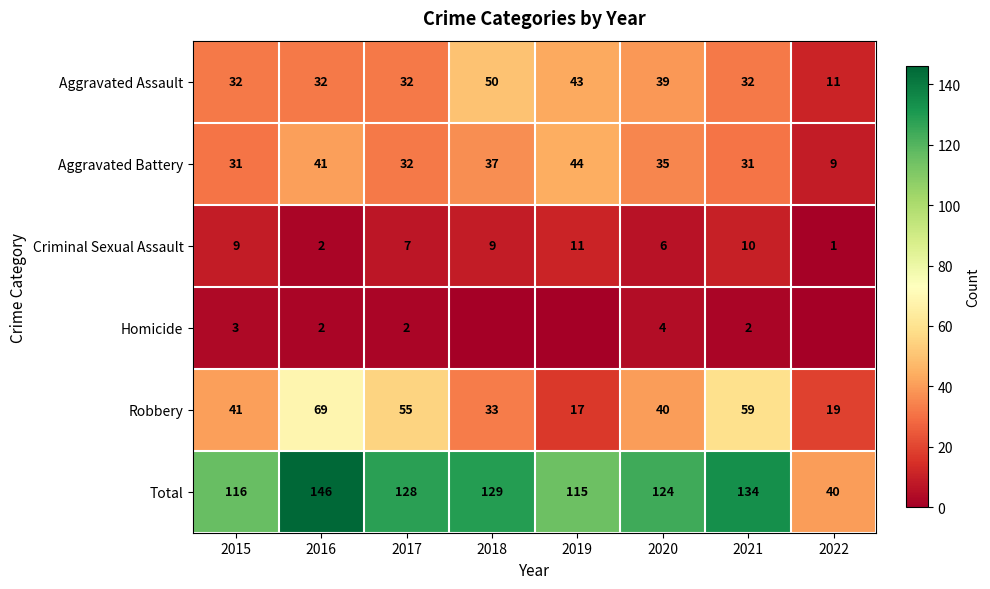

Which category has the highest value in the Total series?

2016